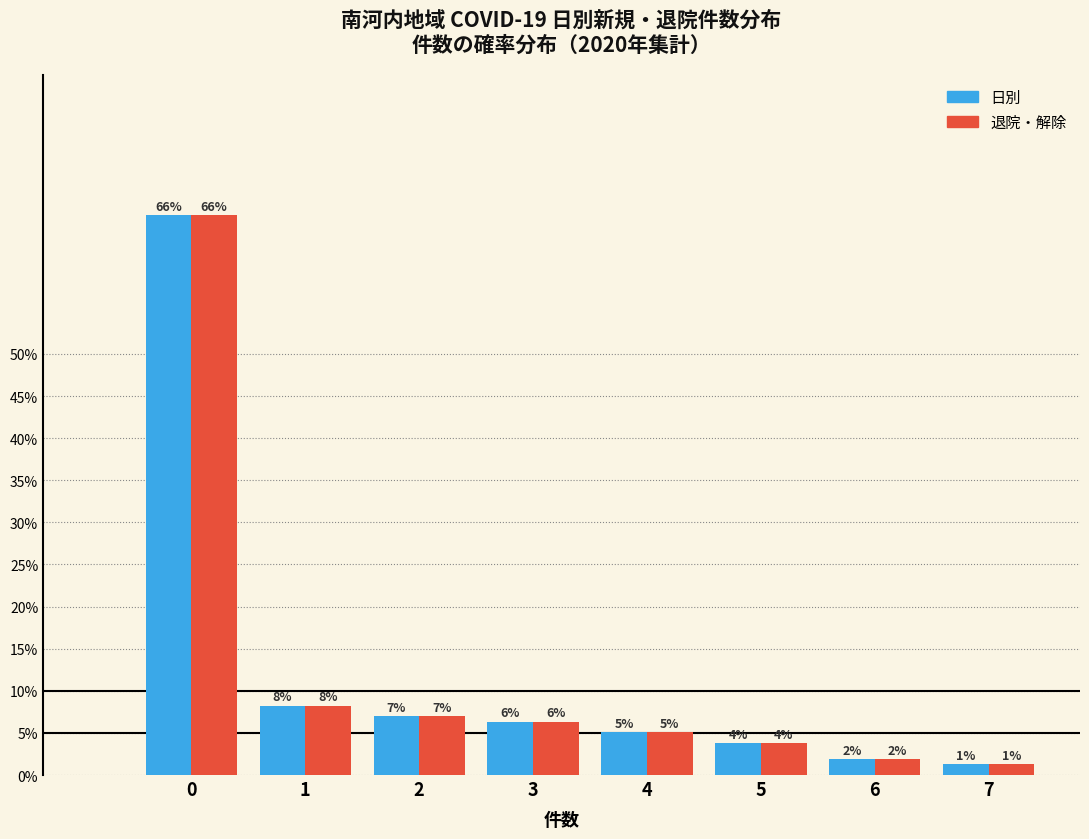

How many bars are there in each group?

2